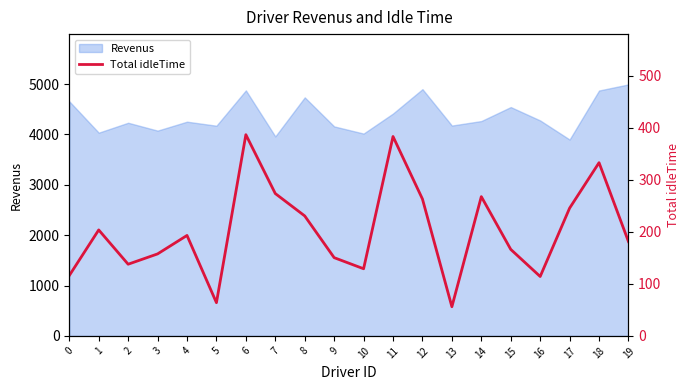

List the labels in order of value, largest first.

6, 11, 18, 7, 14, 12, 17, 8, 1, 4, 19, 15, 3, 9, 2, 10, 0, 16, 5, 13